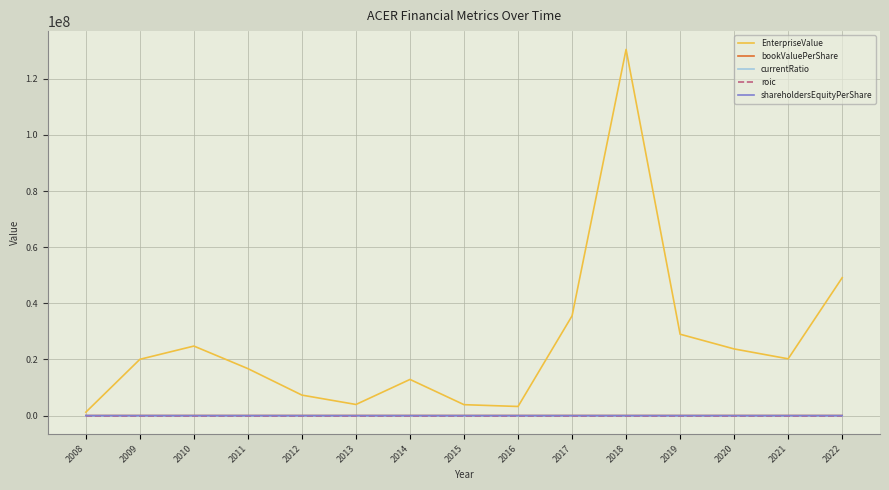

Reading left to right, extract all data points from this chart.

EnterpriseValue: 2008=1201634.0	2009=20035533.5	2010=24759202.0	2011=16718935.0	2012=7284344.0	2013=3947265.6	2014=12871247.0	2015=3877139.6	2016=3234758.1	2017=35522918.8	2018=130456100.7	2019=28981671.8	2020=23739865.2	2021=20214673.6	2022=49110686.5
bookValuePerShare: 2008=41.3	2009=172.2	2010=68.1	2011=93.6	2012=36.5	2013=113.1	2014=19.6	2015=17.0	2016=4.0	2017=6.0	2018=5.3	2019=1.8	2020=0.7	2021=-0.1	2022=-1.1
currentRatio: 2008=1.5	2009=10.0	2010=5.2	2011=6.8	2012=1.9	2013=7.4	2014=3.4	2015=2.8	2016=3.3	2017=8.1	2018=7.7	2019=4.7	2020=1.0	2021=1.0	2022=0.2
roic: 2008=-14.5	2009=-1.0	2010=-2.5	2011=-1.7	2012=-2.7	2013=-0.7	2014=-2.0	2015=-1.2	2016=-2.8	2017=-0.6	2018=-0.5	2019=-1.5	2020=-2.6	2021=-0.2	2022=5.6
shareholdersEquityPerShare: 2008=41.3	2009=172.2	2010=68.1	2011=93.6	2012=36.5	2013=113.1	2014=19.6	2015=17.0	2016=4.0	2017=6.0	2018=5.3	2019=1.8	2020=0.7	2021=-0.1	2022=-1.1